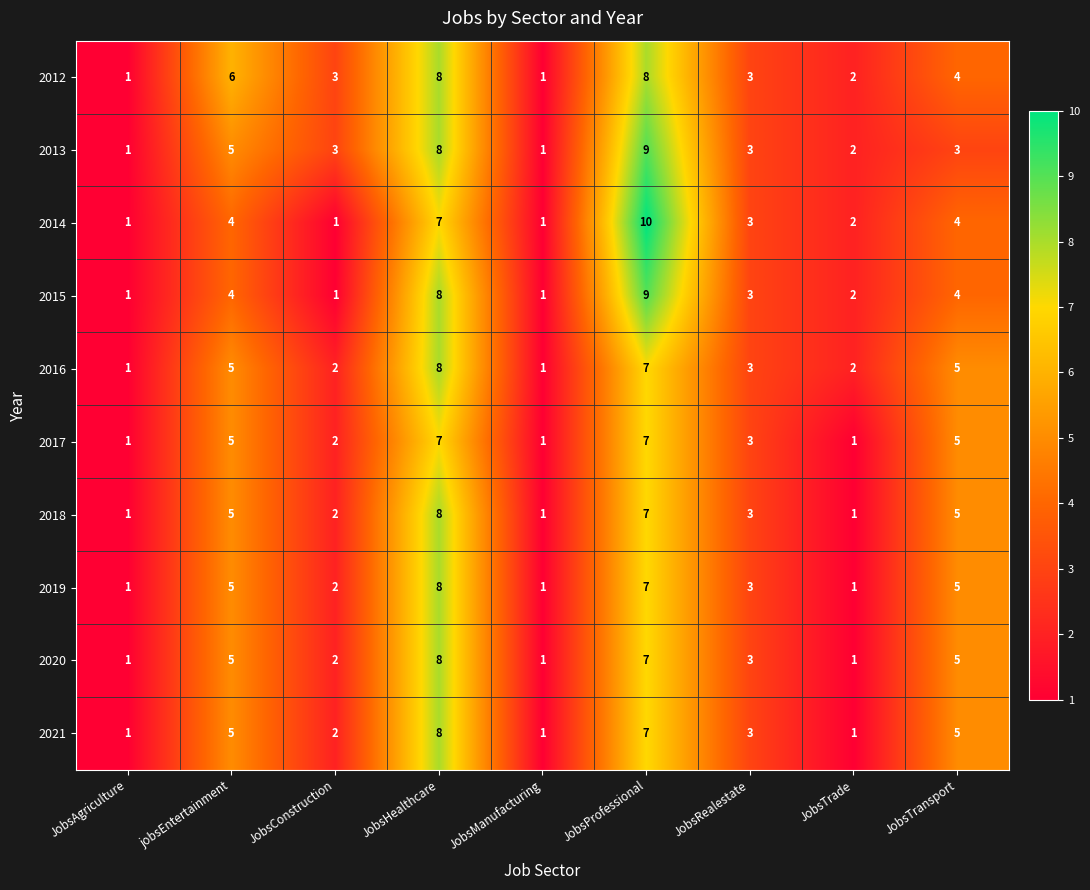

At which label does 2014 first exceed 3?

jobsEntertainment